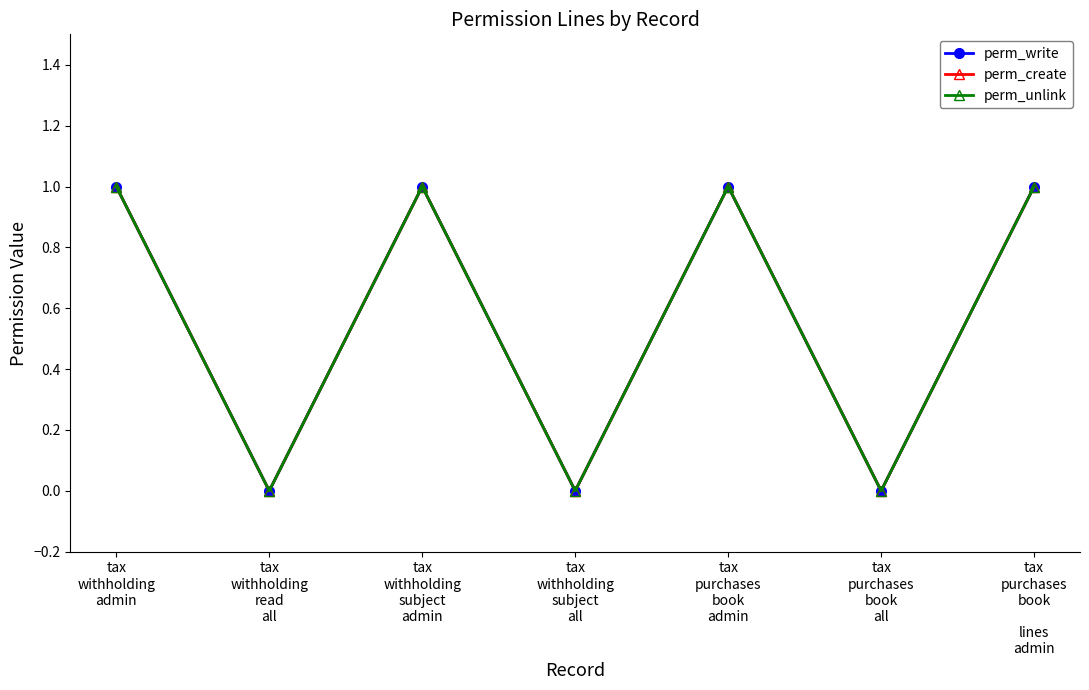

Where is the first local maximum for perm_create?

tax
withholding
subject
admin